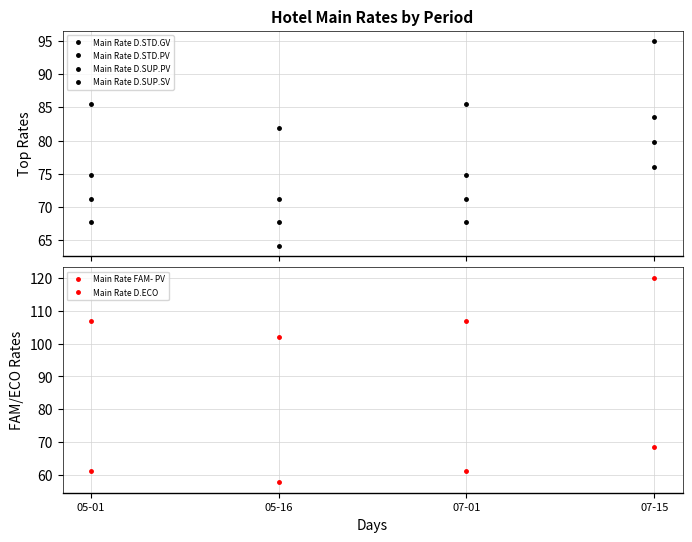

What is the label of the 4th point from the left?

07-15